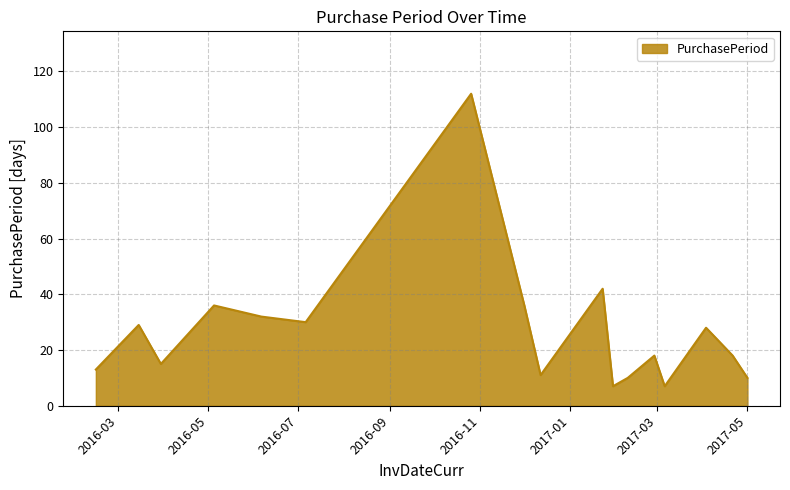

How many interior local valleys (lower than both neighbors) does the data have?

5